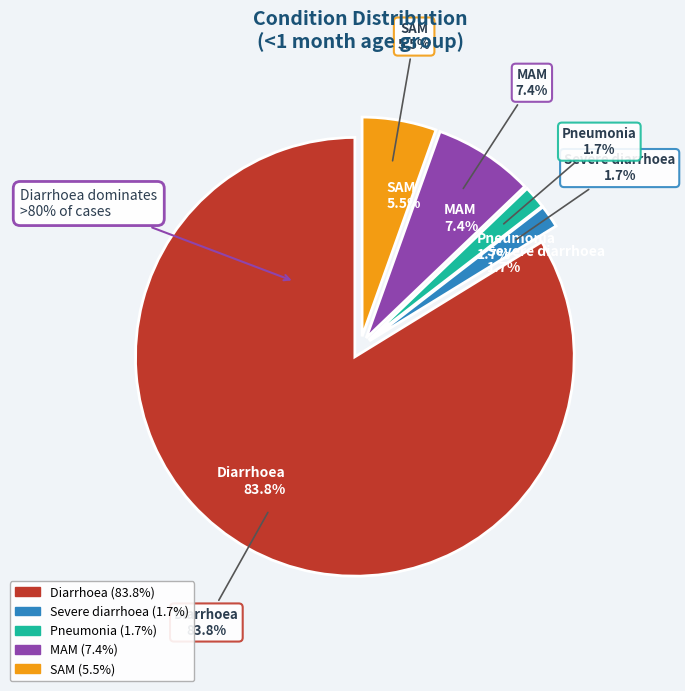

What percentage is the Pneumonia slice, to the nearest percent?

2%